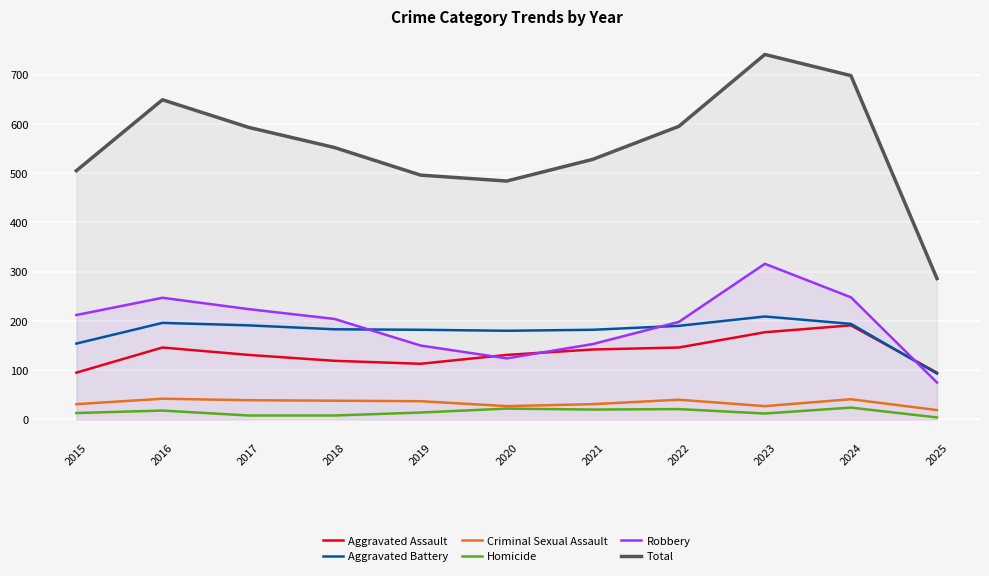

Between 2018 and 2025, which series saw the biggest shift?

Total